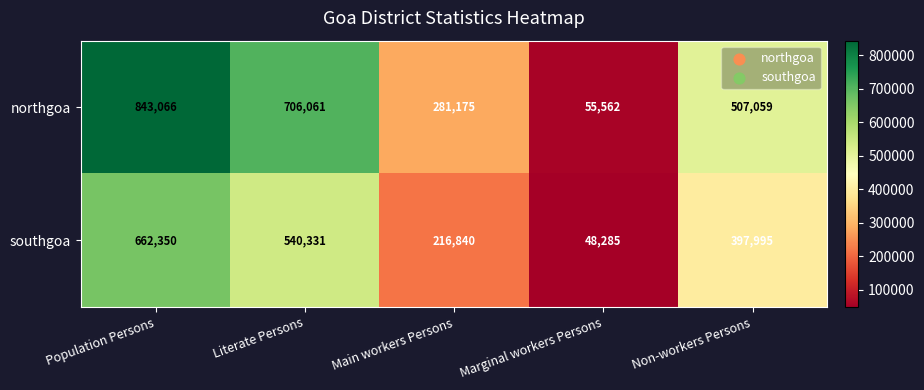

Count the number of data series in this chart.

2